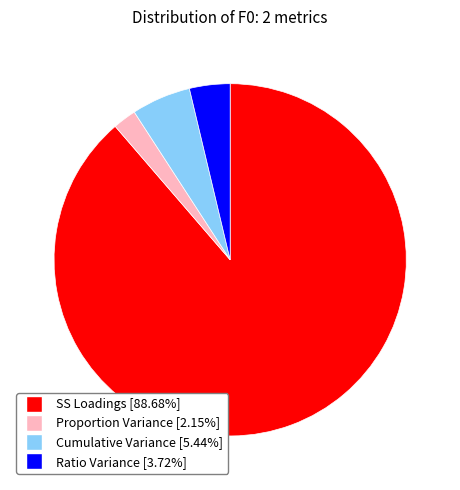

Does SS Loadings account for over 50% of the chart?

Yes